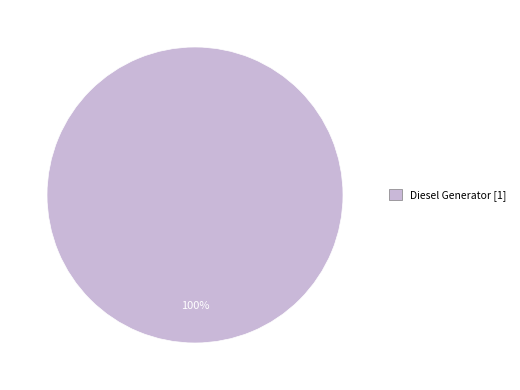

What percentage is the Diesel Generator [1] slice, to the nearest percent?

100%